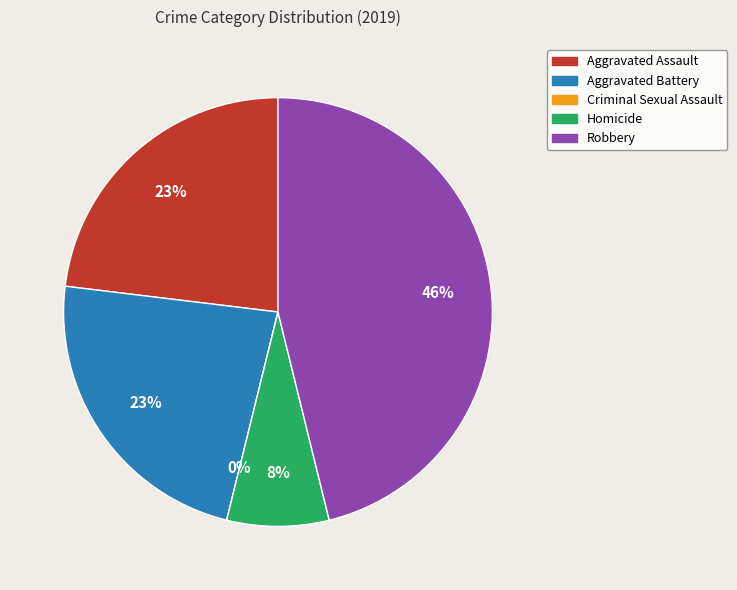

To the nearest percent, what is the average slice percentage?

20%